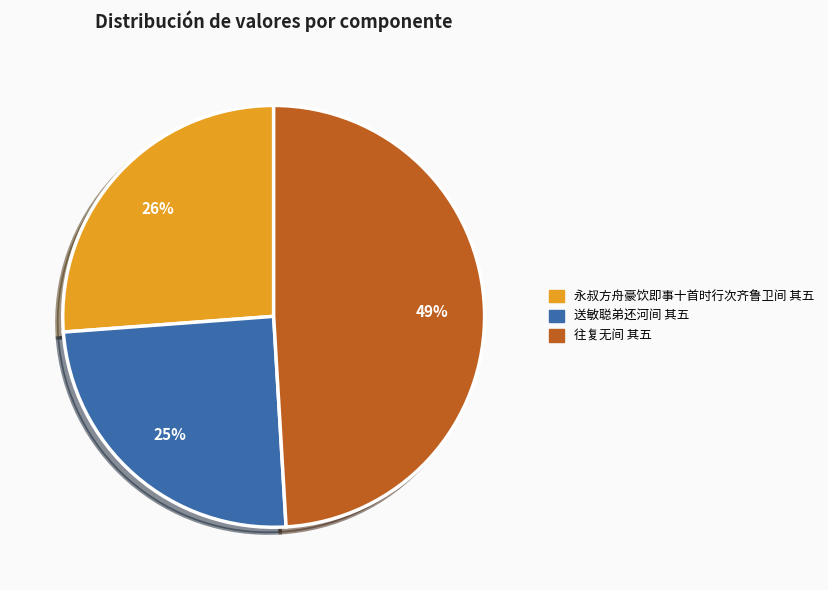

True or false: 往复无间 其五 accounts for 49% of the total.

True